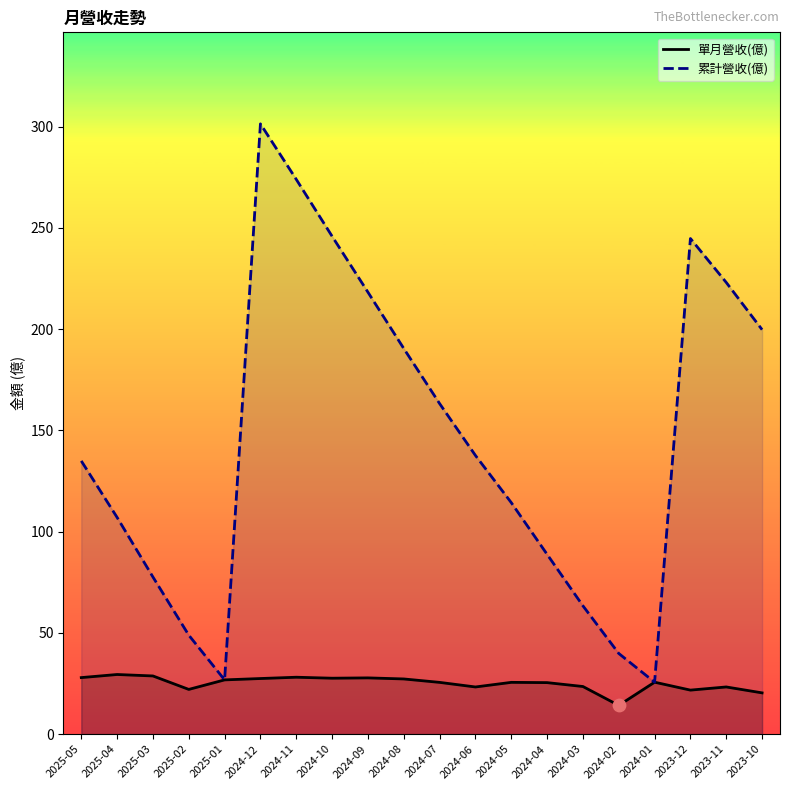

What are all the series names shown in the legend?

單月營收(億), 累計營收(億)